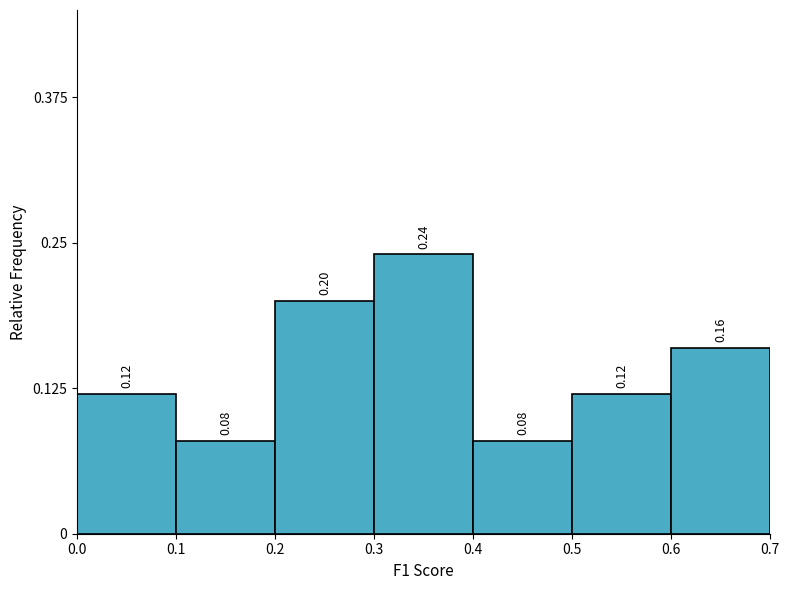

Which range on the x-axis has the tallest bar?

0.3 to 0.4